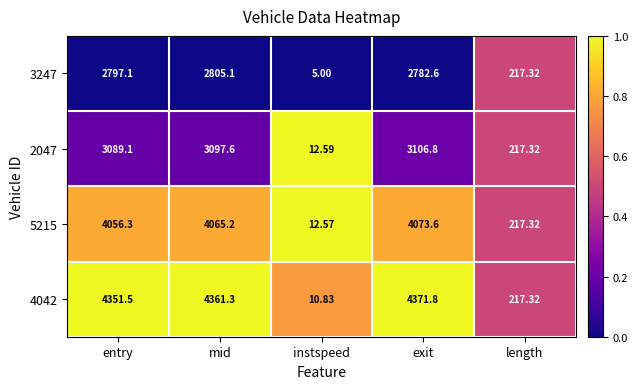

At which label does 2047 first exceed 3089?

entry